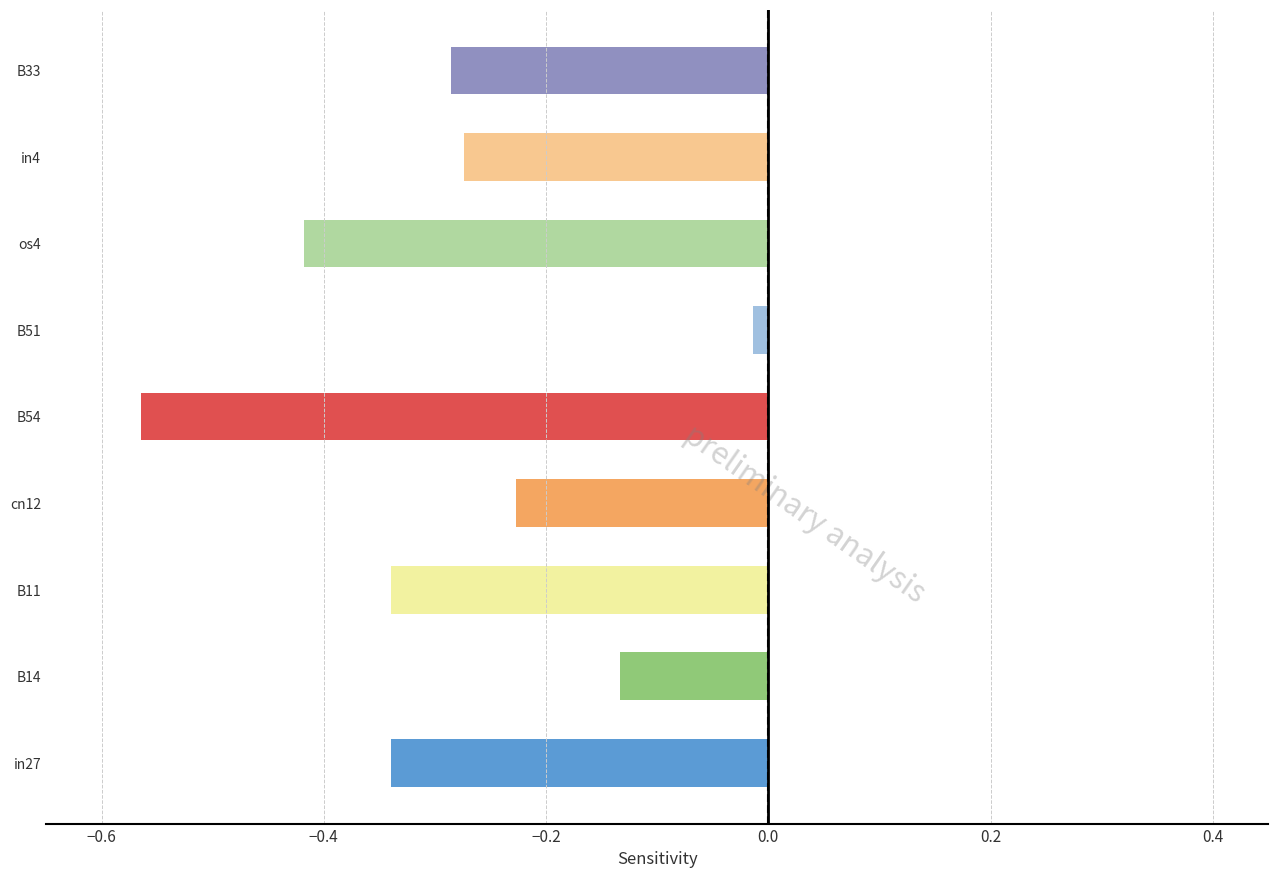

What is the sum of all values?

-2.6